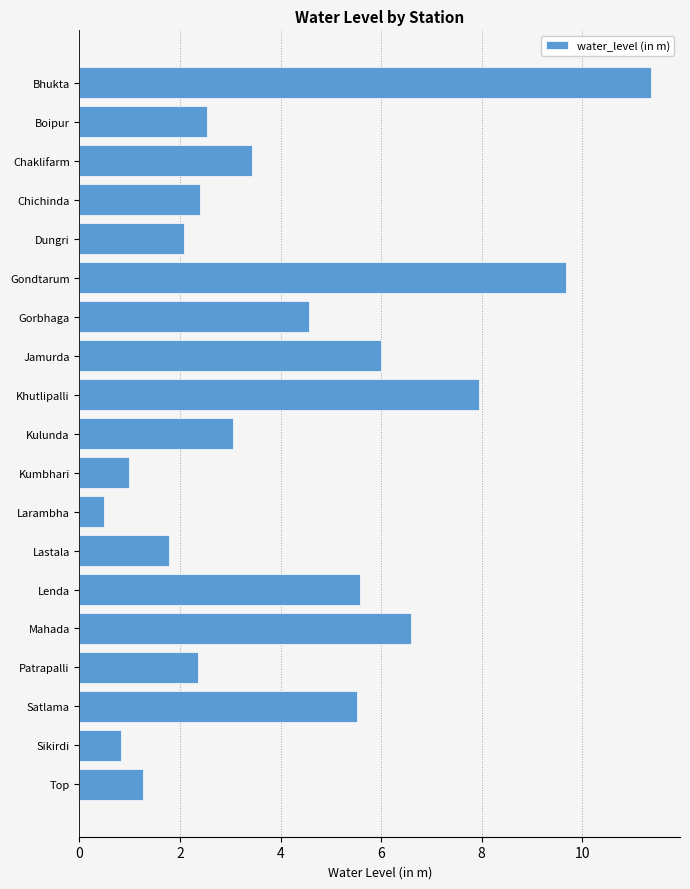

Which category has the lowest value across all series?

Larambha